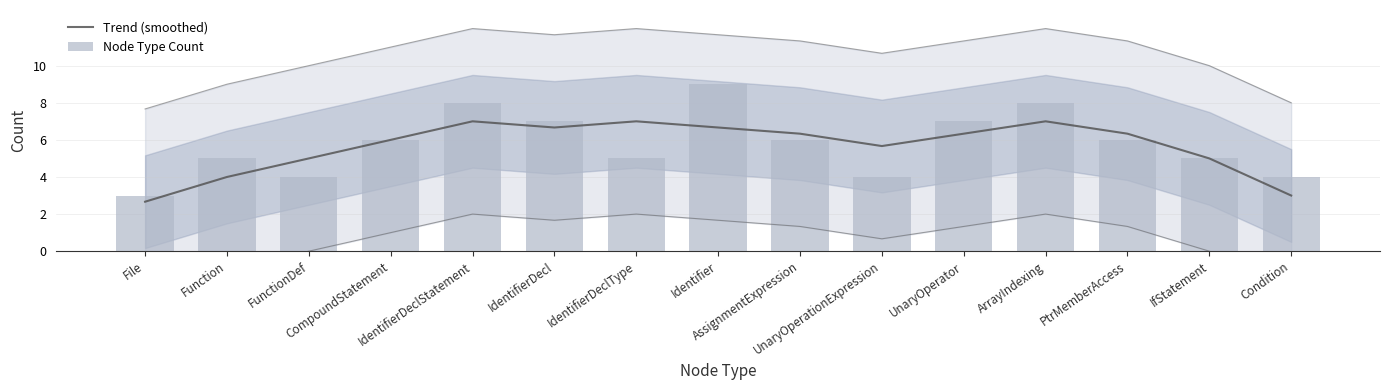

What is the spread (max minus min) of values at PtrMemberAccess?

0.3